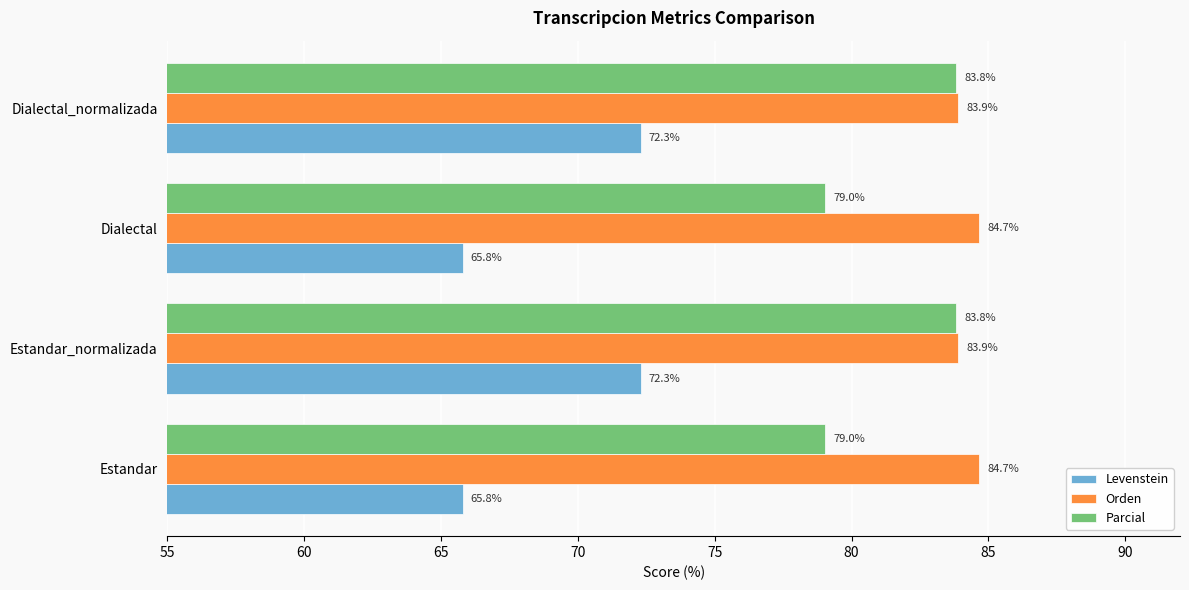

True or false: Levenstein has a value of 114.3 at Estandar.

False